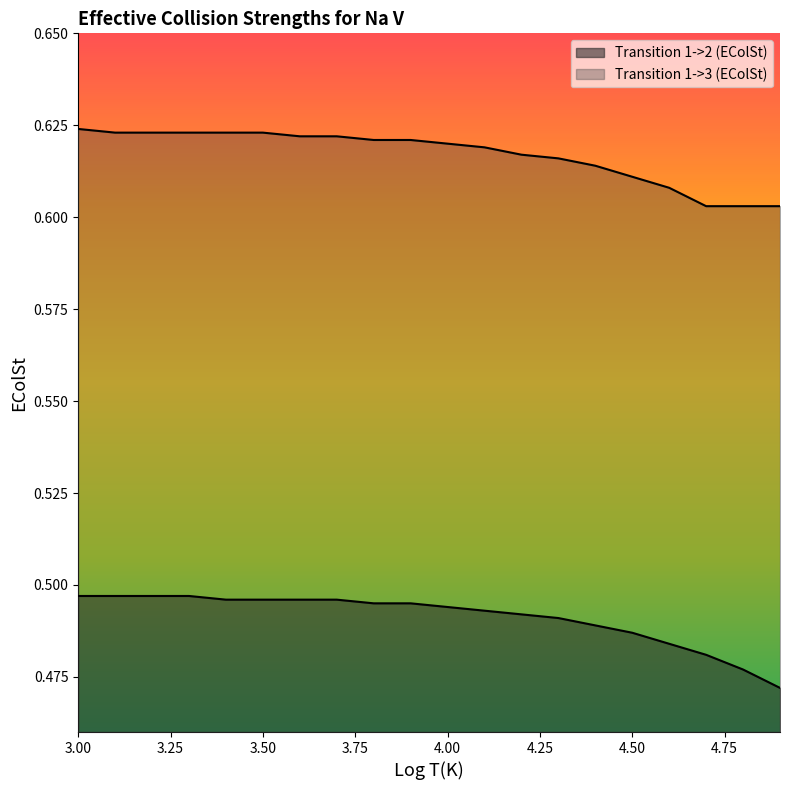

What is the maximum value shown in the chart?

0.6